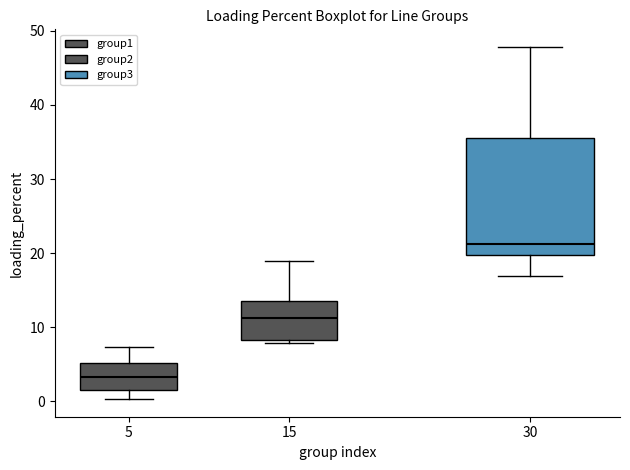

Reading left to right, read every box against the y-axis: the position of its median line, the range the box covers, and the ends of its whiskers. The values are not printed on the chart, so give them approximately, as read against the axis.

5: median 3, box 1 to 5, whiskers 0 to 7
15: median 11, box 8 to 14, whiskers 8 (just below the box's lower edge) to 19
30: median 21, box 20 to 36, whiskers 17 to 48